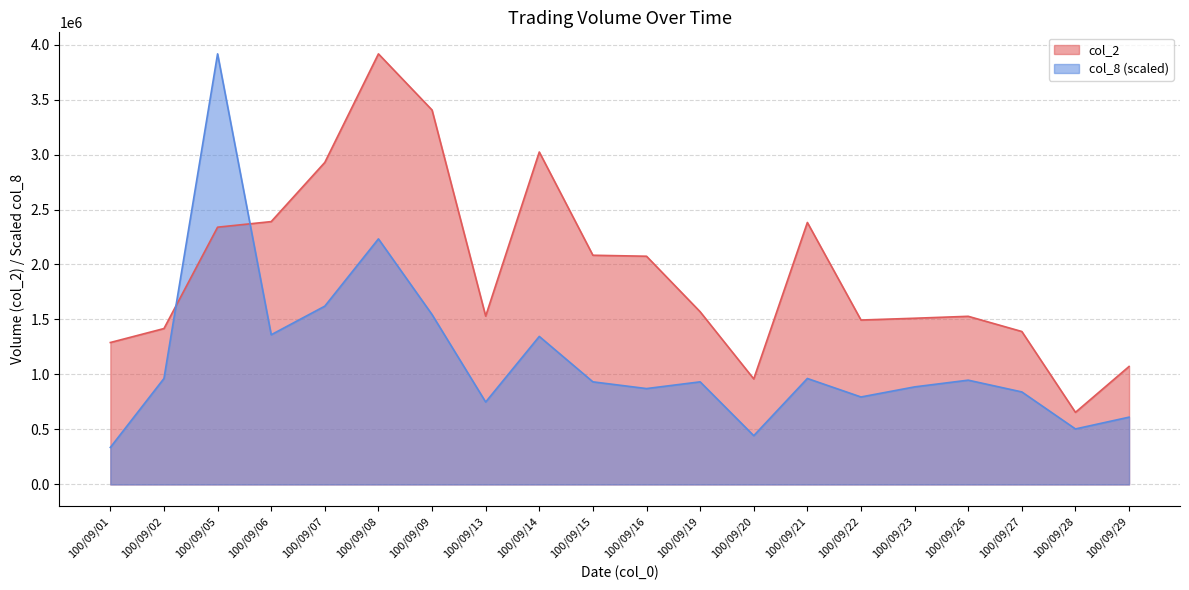

Rank the series at 100/09/13 from highest to lowest value.

col_2, col_8 (scaled)